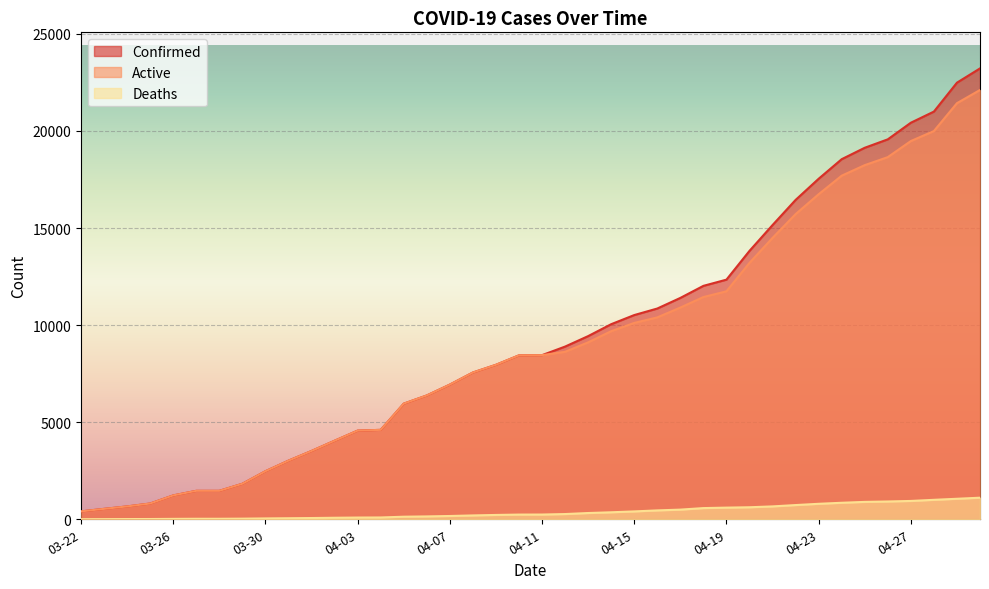

What is the sum of the Active values at 04-01 and 03-23?

4054